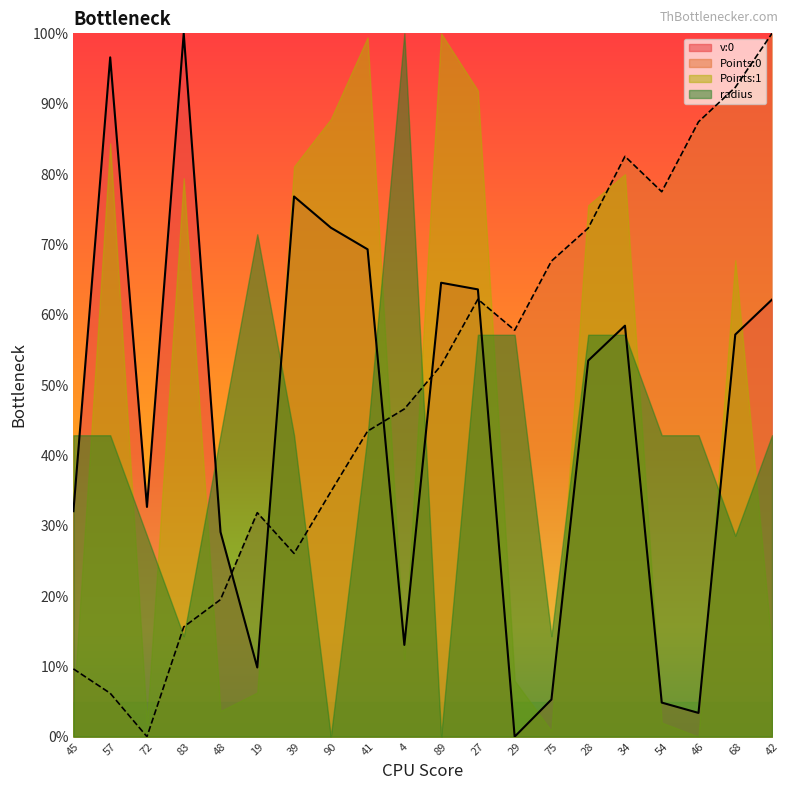

Which series changed the most between 19 and 89?

Points:1